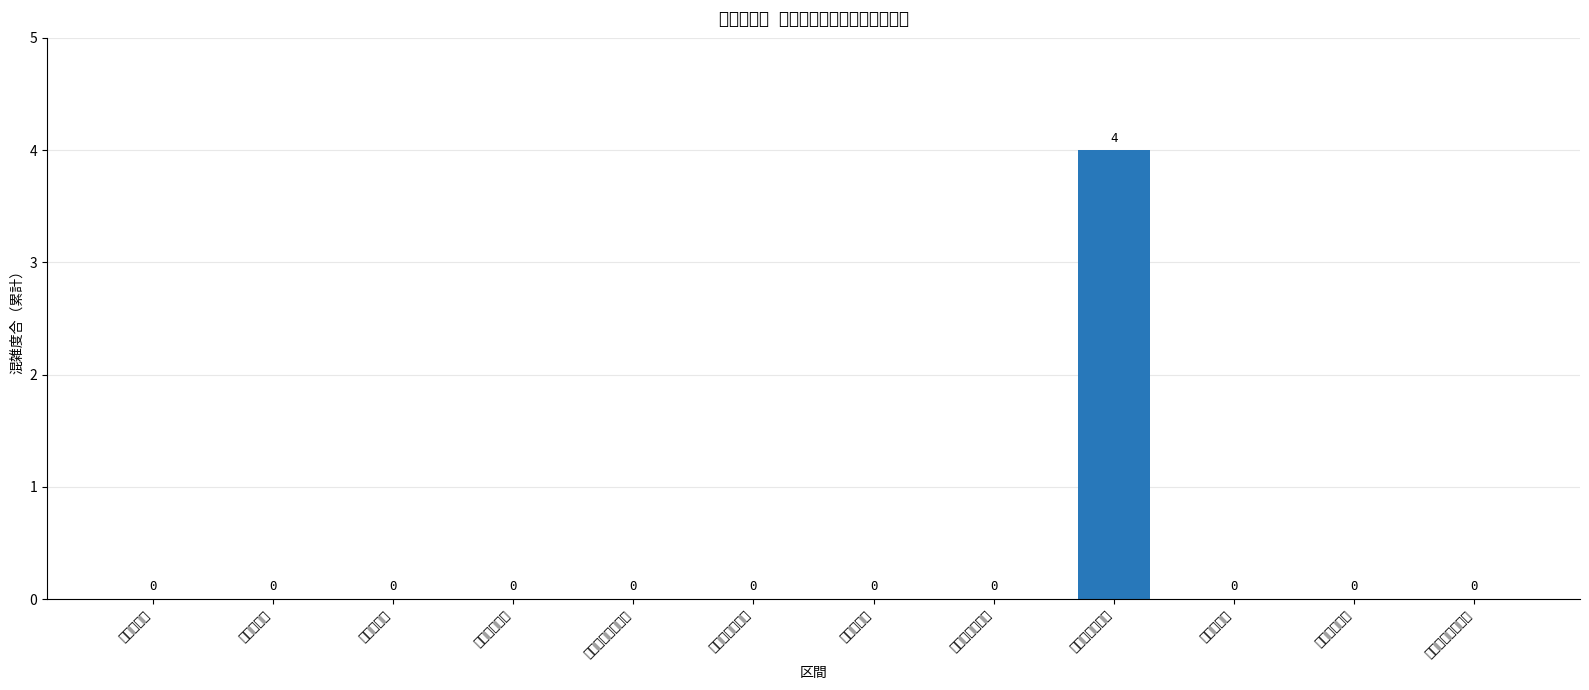

What position from the left is 博多～東比恵?

11